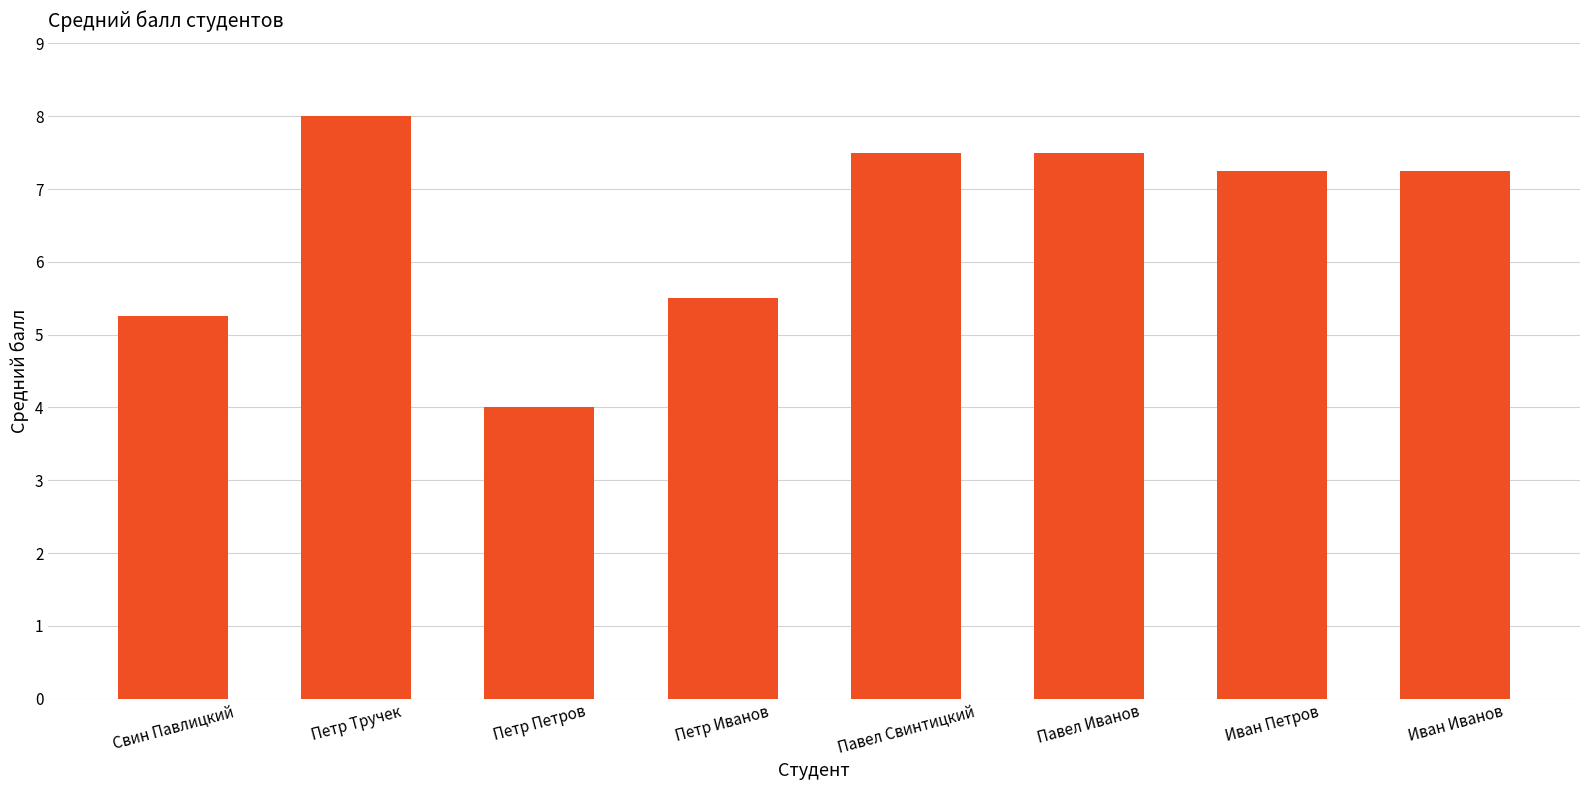

What is the minimum value shown in the chart?

4.0